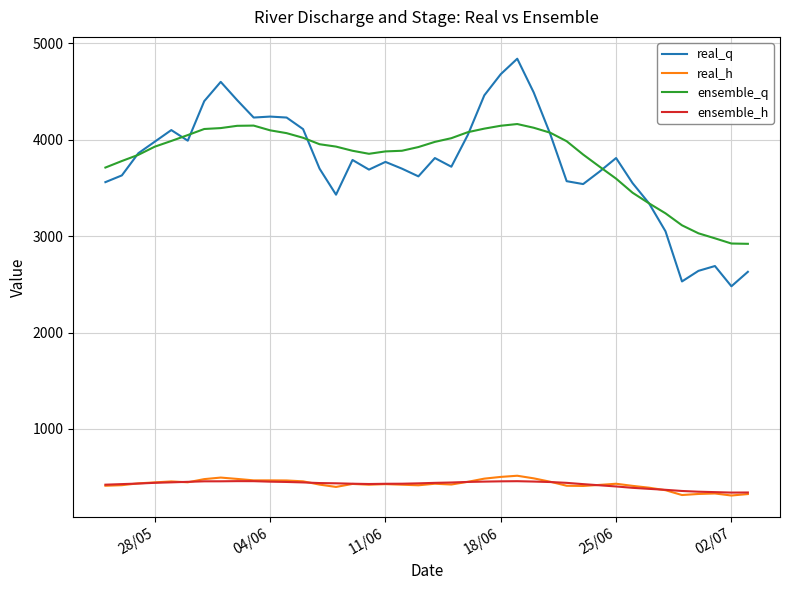

Which series has the widest spread of values?

real_q